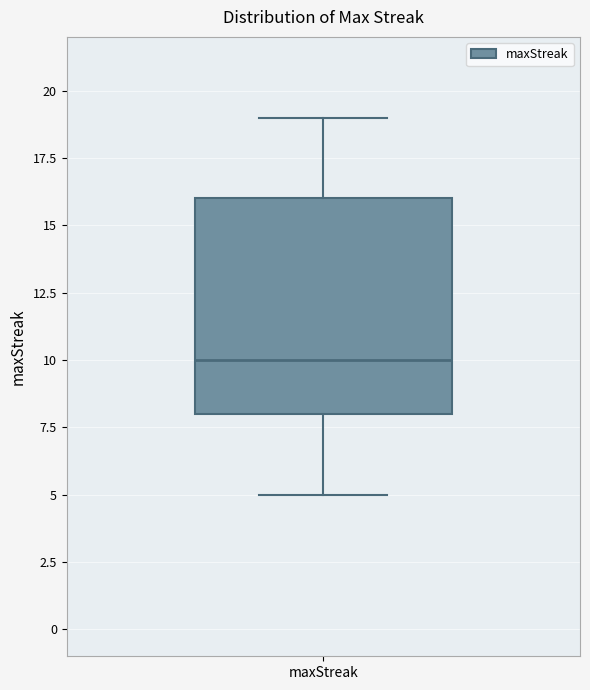

Transcribe this box plot: give where the median line is, the range the box spans, and where the two whiskers end, as read against the y-axis. The values are not printed on the chart, so give them approximately, as read against the axis.

median 10, box 8 to 16, whiskers 5 to 19